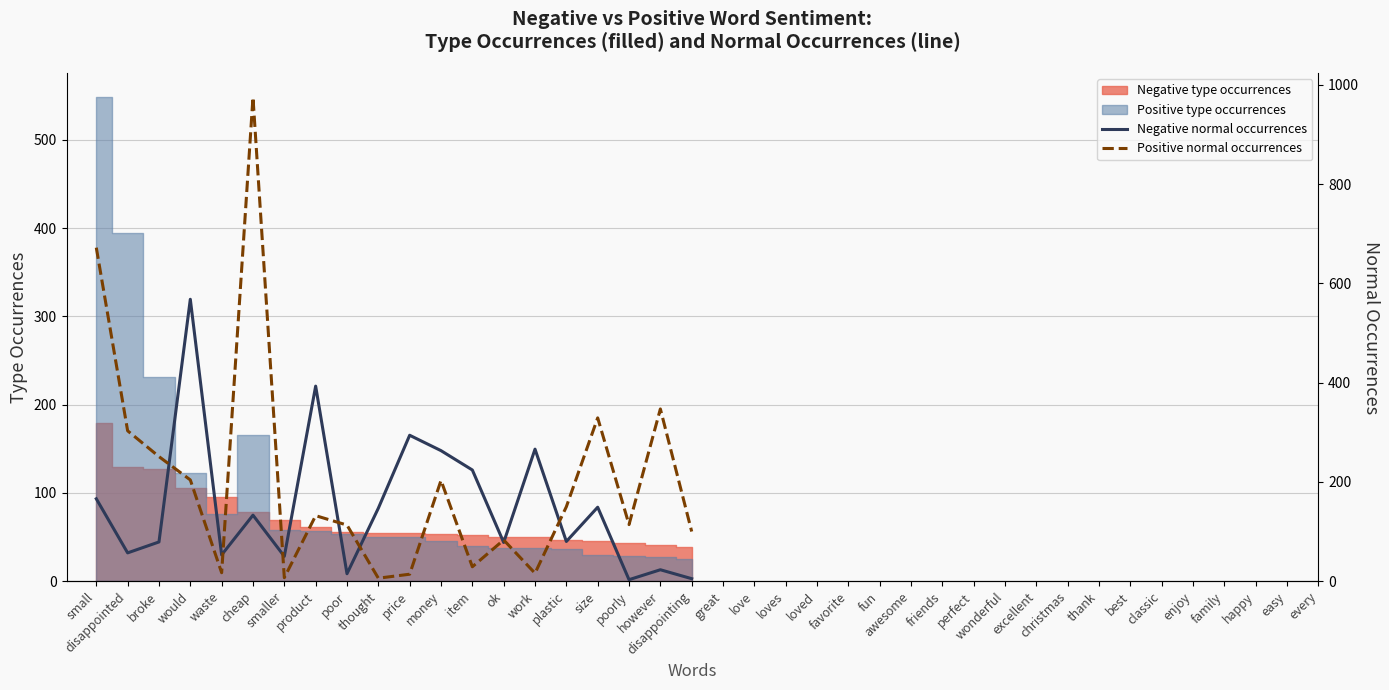

Which series has the widest spread of values?

Positive normal occurrences